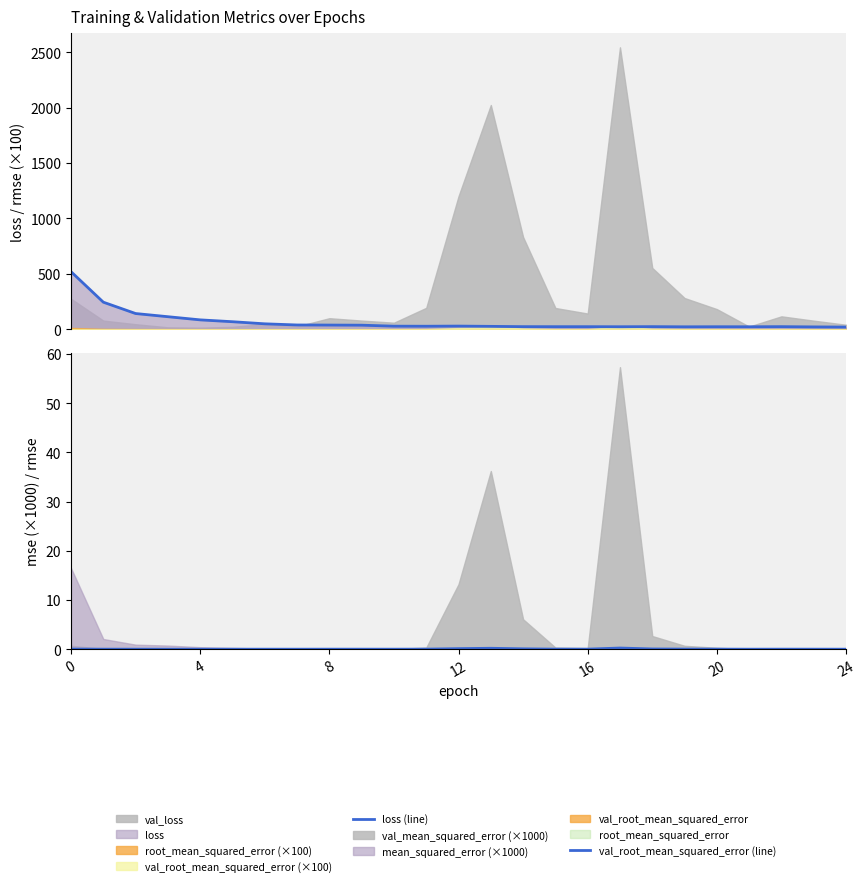

What is the difference between the second highest and second lowest values in the loss (line) series?

223.0